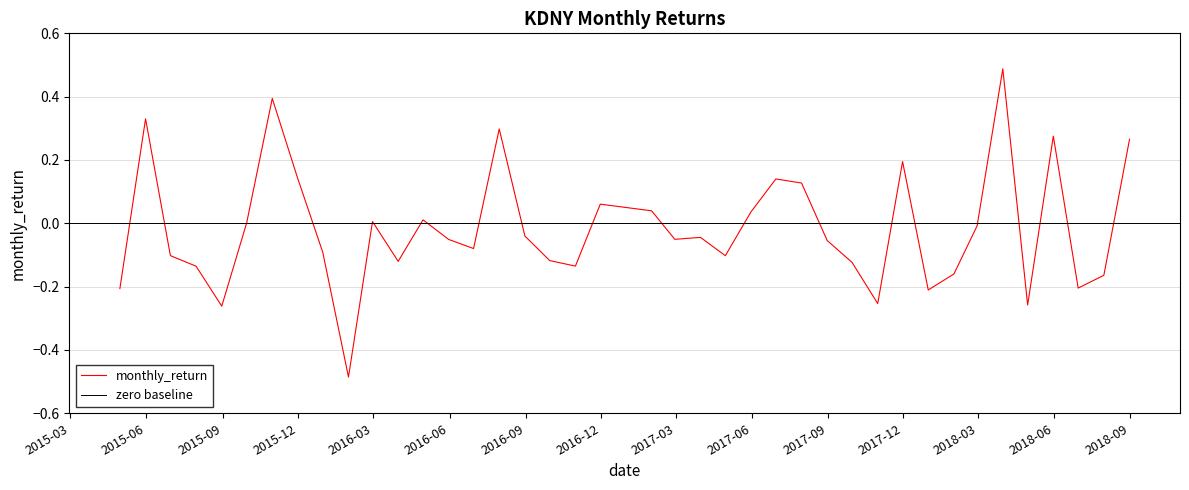

What is the approximate value at 2017-11-30?

0.2